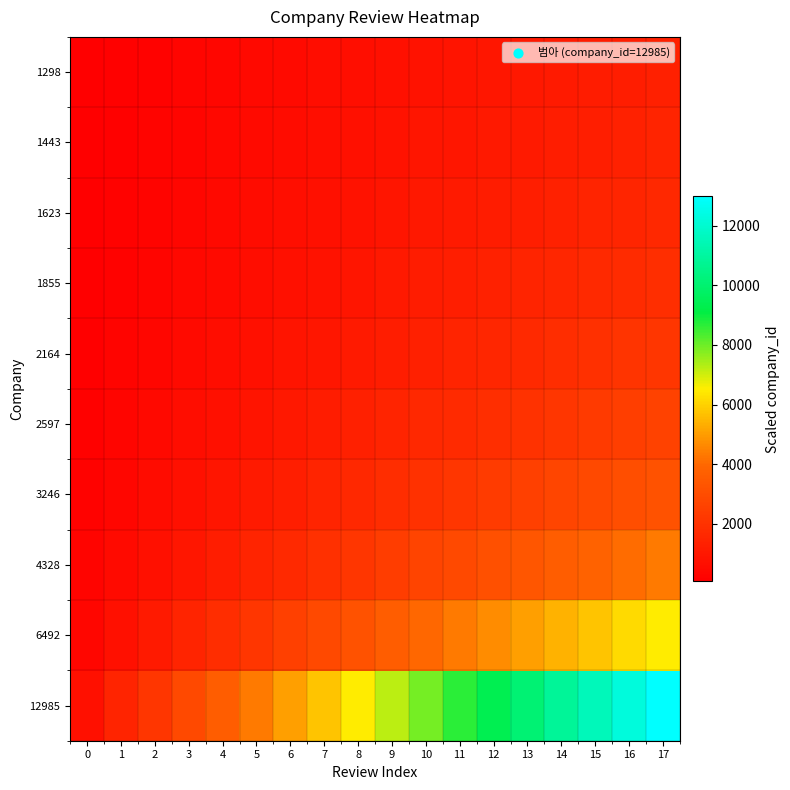

Reading left to right, extract all data points from this chart.

12985: 0=721.4	1=1442.8	2=2164.2	3=2885.6	4=3606.9	5=4328.3	6=5049.7	7=5771.1	8=6492.5	9=7213.9	10=7935.3	11=8656.7	12=9378.1	13=10099.4	14=10820.8	15=11542.2	16=12263.6	17=12985.0
6492: 0=360.7	1=721.4	2=1082.1	3=1442.8	4=1803.5	5=2164.2	6=2524.9	7=2885.6	8=3246.2	9=3606.9	10=3967.6	11=4328.3	12=4689.0	13=5049.7	14=5410.4	15=5771.1	16=6131.8	17=6492.5
4328: 0=240.5	1=480.9	2=721.4	3=961.9	4=1202.3	5=1442.8	6=1683.2	7=1923.7	8=2164.2	9=2404.6	10=2645.1	11=2885.6	12=3126.0	13=3366.5	14=3606.9	15=3847.4	16=4087.9	17=4328.3
3246: 0=180.3	1=360.7	2=541.0	3=721.4	4=901.7	5=1082.1	6=1262.4	7=1442.8	8=1623.1	9=1803.5	10=1983.8	11=2164.2	12=2344.5	13=2524.9	14=2705.2	15=2885.6	16=3065.9	17=3246.2
2597: 0=144.3	1=288.6	2=432.8	3=577.1	4=721.4	5=865.7	6=1009.9	7=1154.2	8=1298.5	9=1442.8	10=1587.1	11=1731.3	12=1875.6	13=2019.9	14=2164.2	15=2308.4	16=2452.7	17=2597.0
2164: 0=120.2	1=240.5	2=360.7	3=480.9	4=601.2	5=721.4	6=841.6	7=961.9	8=1082.1	9=1202.3	10=1322.5	11=1442.8	12=1563.0	13=1683.2	14=1803.5	15=1923.7	16=2043.9	17=2164.2
1855: 0=103.1	1=206.1	2=309.2	3=412.2	4=515.3	5=618.3	6=721.4	7=824.4	8=927.5	9=1030.6	10=1133.6	11=1236.7	12=1339.7	13=1442.8	14=1545.8	15=1648.9	16=1751.9	17=1855.0
1623: 0=90.2	1=180.3	2=270.5	3=360.7	4=450.9	5=541.0	6=631.2	7=721.4	8=811.6	9=901.7	10=991.9	11=1082.1	12=1172.3	13=1262.4	14=1352.6	15=1442.8	16=1533.0	17=1623.1
1443: 0=80.2	1=160.3	2=240.5	3=320.6	4=400.8	5=480.9	6=561.1	7=641.2	8=721.4	9=801.5	10=881.7	11=961.9	12=1042.0	13=1122.2	14=1202.3	15=1282.5	16=1362.6	17=1442.8
1298: 0=72.1	1=144.3	2=216.4	3=288.6	4=360.7	5=432.8	6=505.0	7=577.1	8=649.2	9=721.4	10=793.5	11=865.7	12=937.8	13=1009.9	14=1082.1	15=1154.2	16=1226.4	17=1298.5